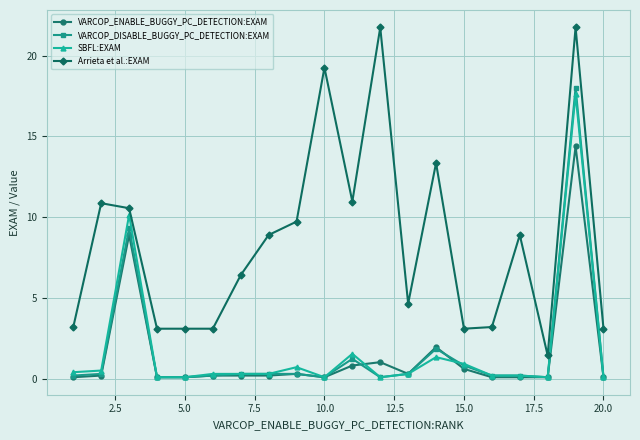

What is the value of the Arrieta et al.:EXAM point at the 19th from the left?

21.7